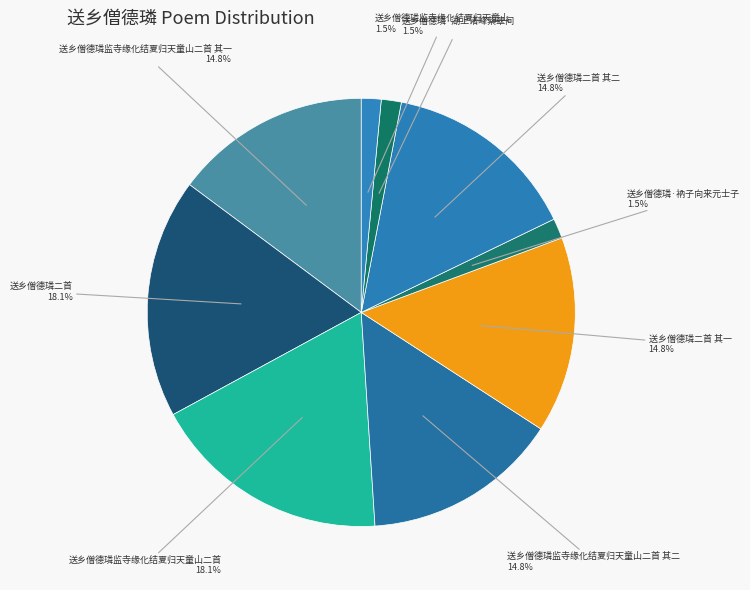

How much of the chart is everything except 送乡僧德璘监寺缘化结夏归天童山二首?

81.9%